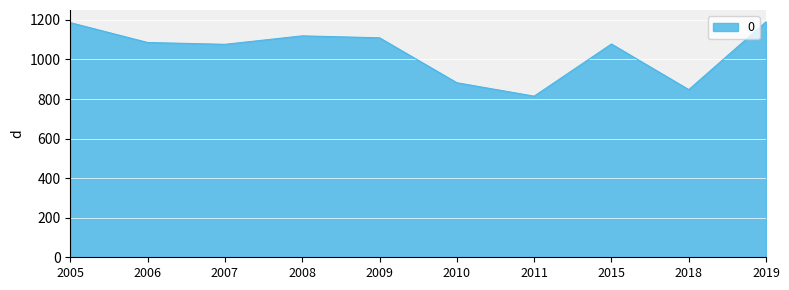

The chart shows a value of 1078.0 at 2015. True or false?

True